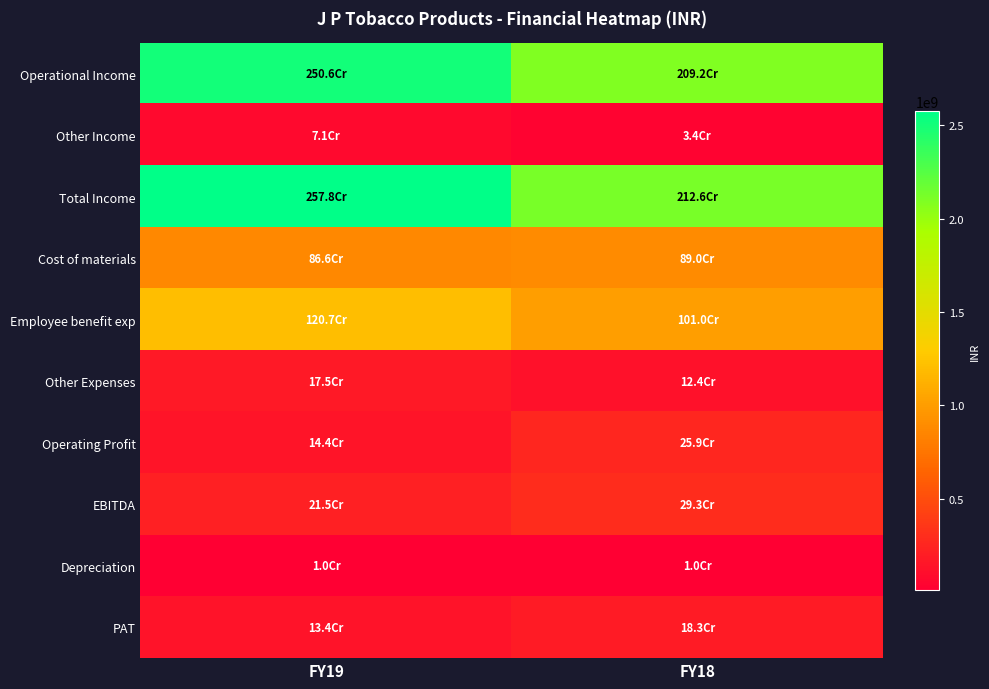

What is the total value across all series at FY19?

7908086282